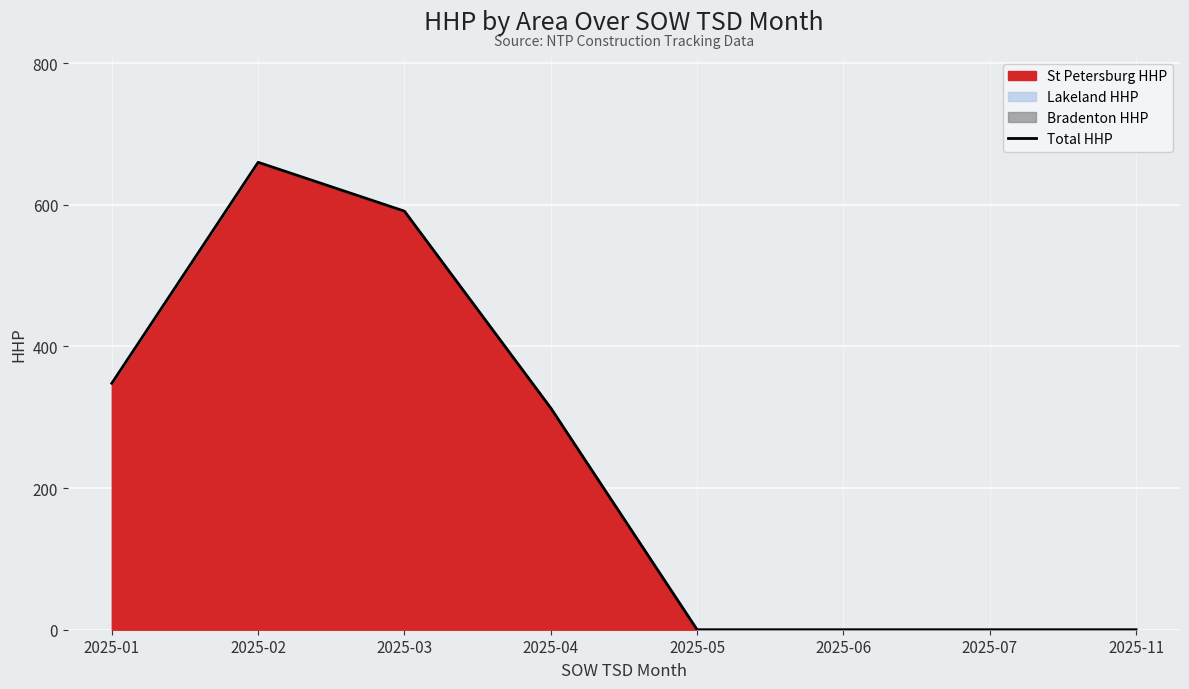

Where does the data first go above 313?

2025-01